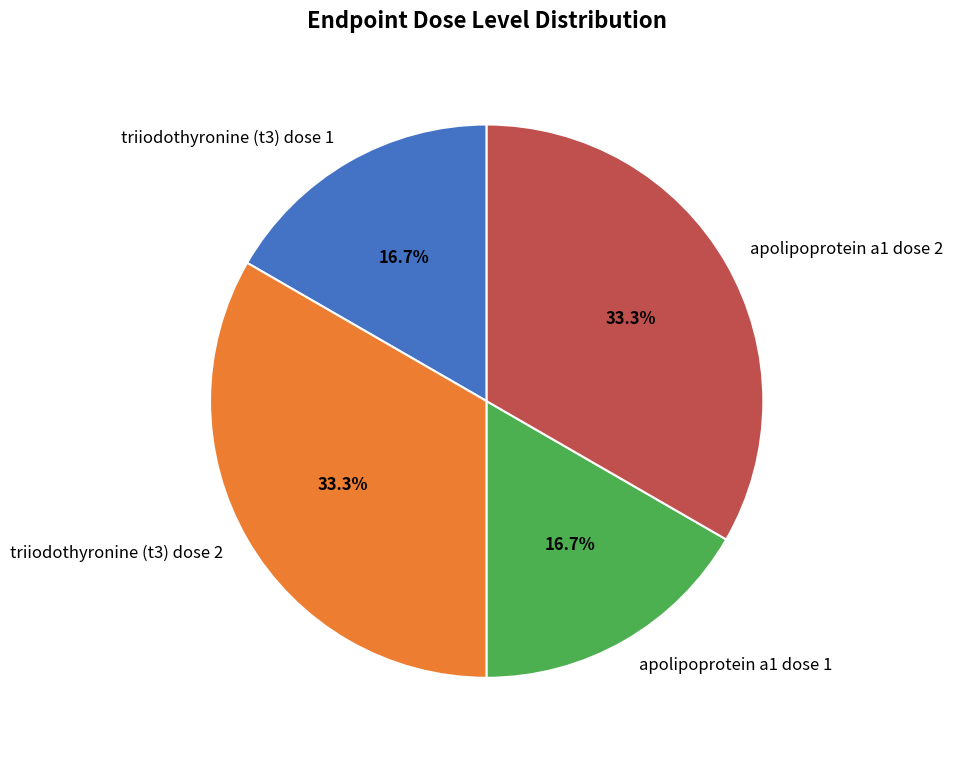

How many segments does this pie chart have?

4